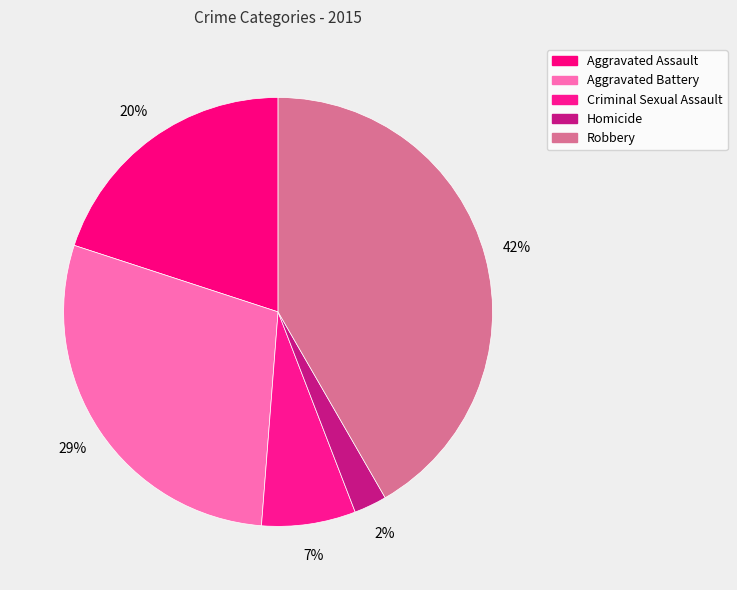

How many segments does this pie chart have?

5